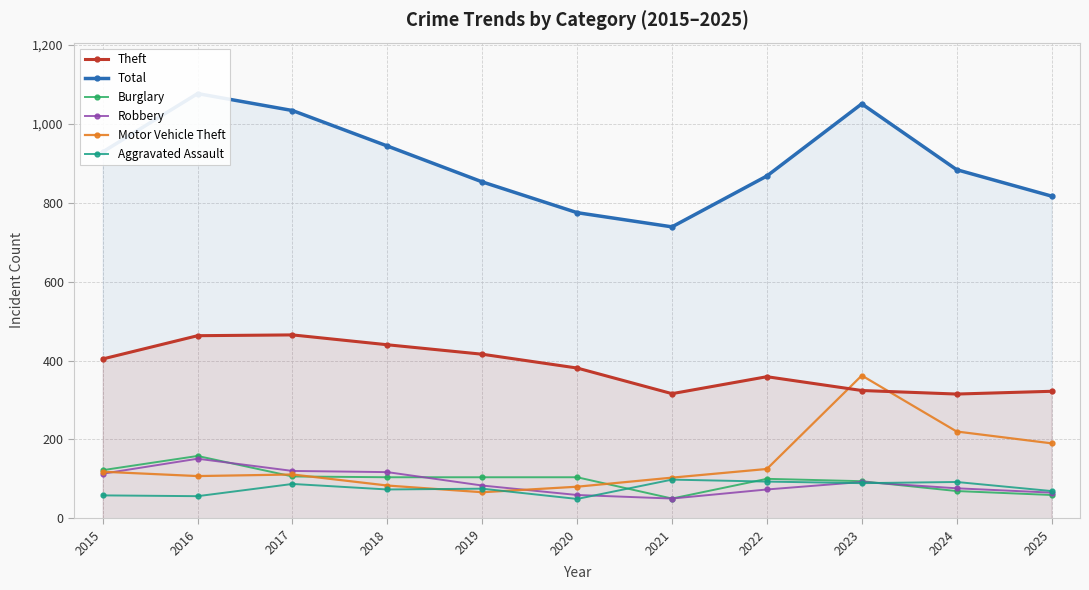

Reading left to right, extract all data points from this chart.

Theft: 404	463	465	440	416	381	316	359	324	315	322
Total: 929	1077	1034	944	853	775	739	868	1051	884	817
Burglary: 122	158	106	104	104	104	50	100	94	69	59
Robbery: 113	151	120	117	83	59	50	73	92	76	65
Motor Vehicle Theft: 118	107	111	83	66	80	103	125	362	220	190
Aggravated Assault: 58	56	87	73	75	49	98	93	89	92	69